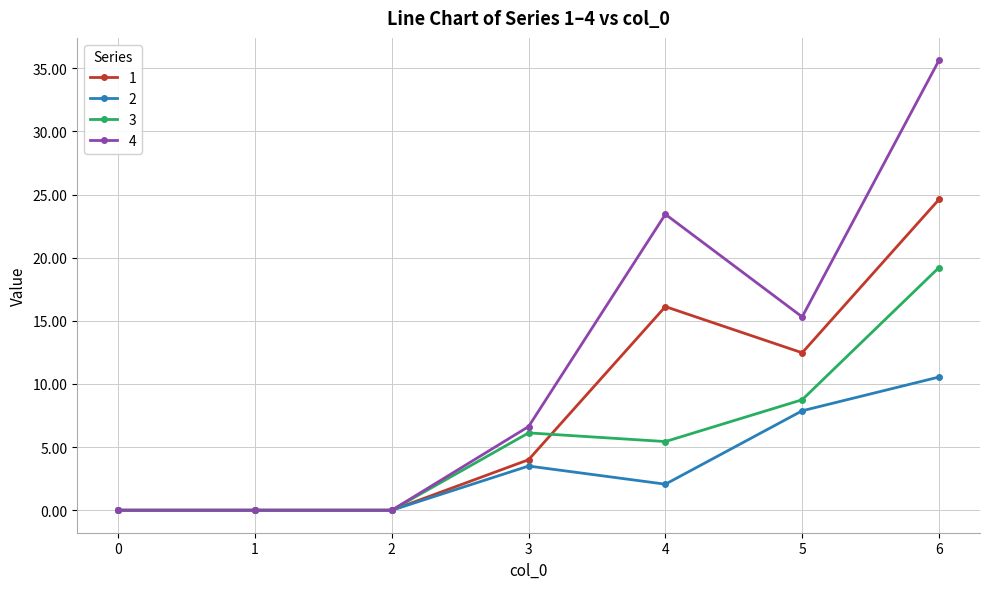

List the series in order of their overall mean, lowest first.

2, 3, 1, 4